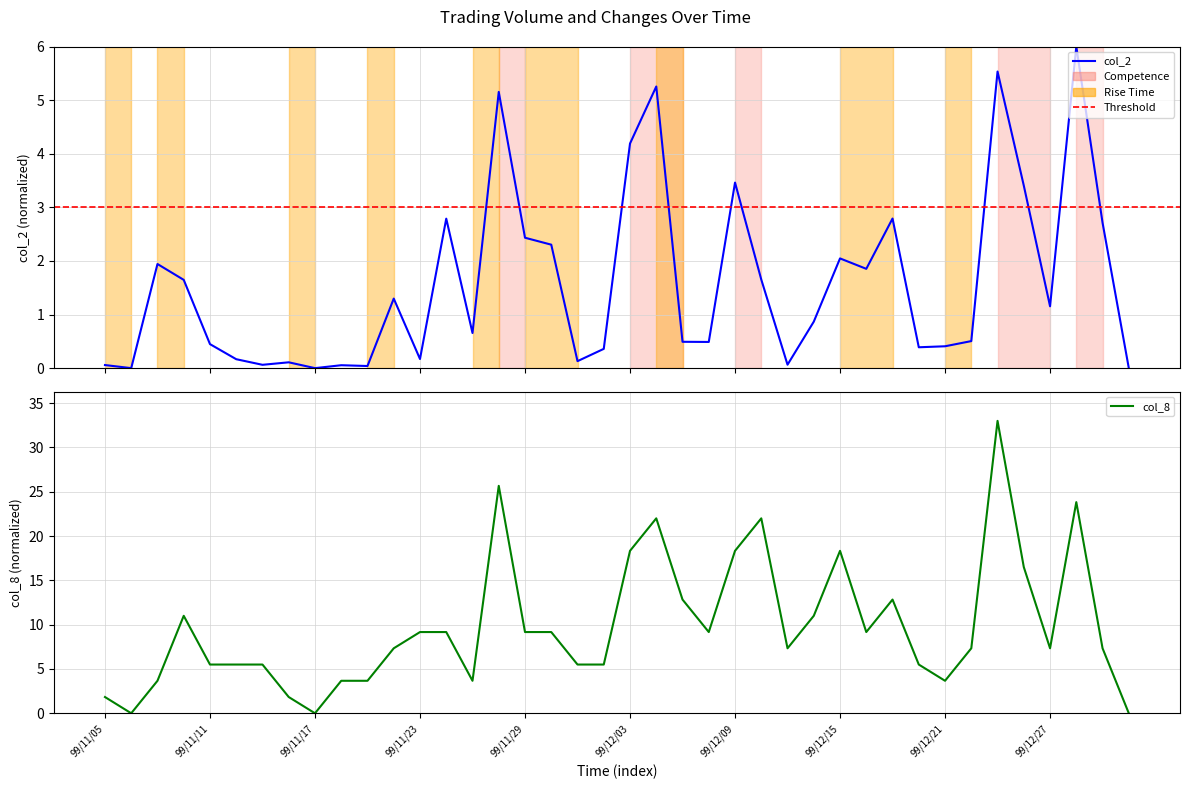

What is the highest value of the col_8 series?

33.0